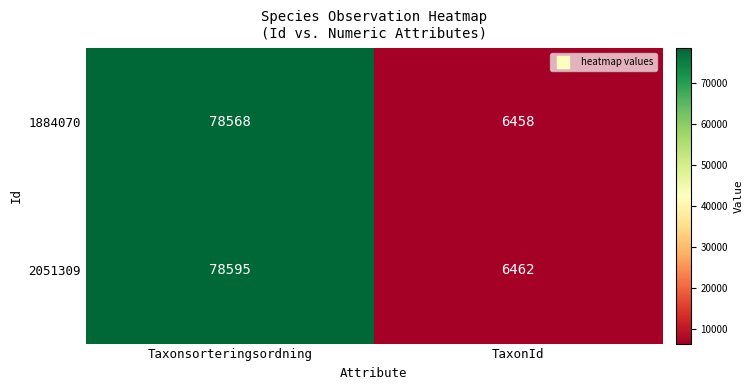

The value of 2051309 at TaxonId is 10913. True or false?

False